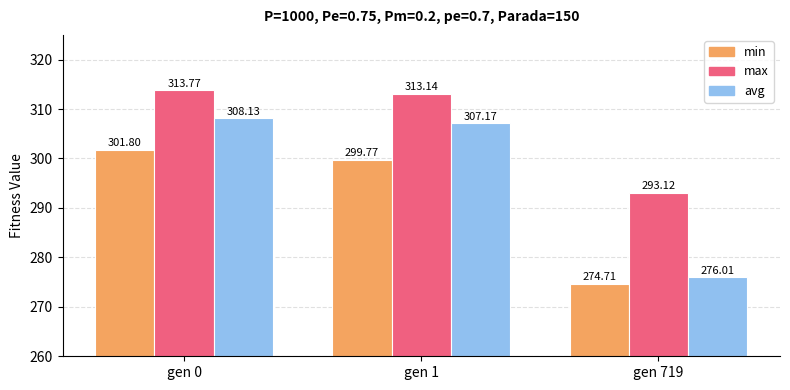

Reading left to right, extract all data points from this chart.

min: 301.8	299.8	274.7
max: 313.8	313.1	293.1
avg: 308.1	307.2	276.0